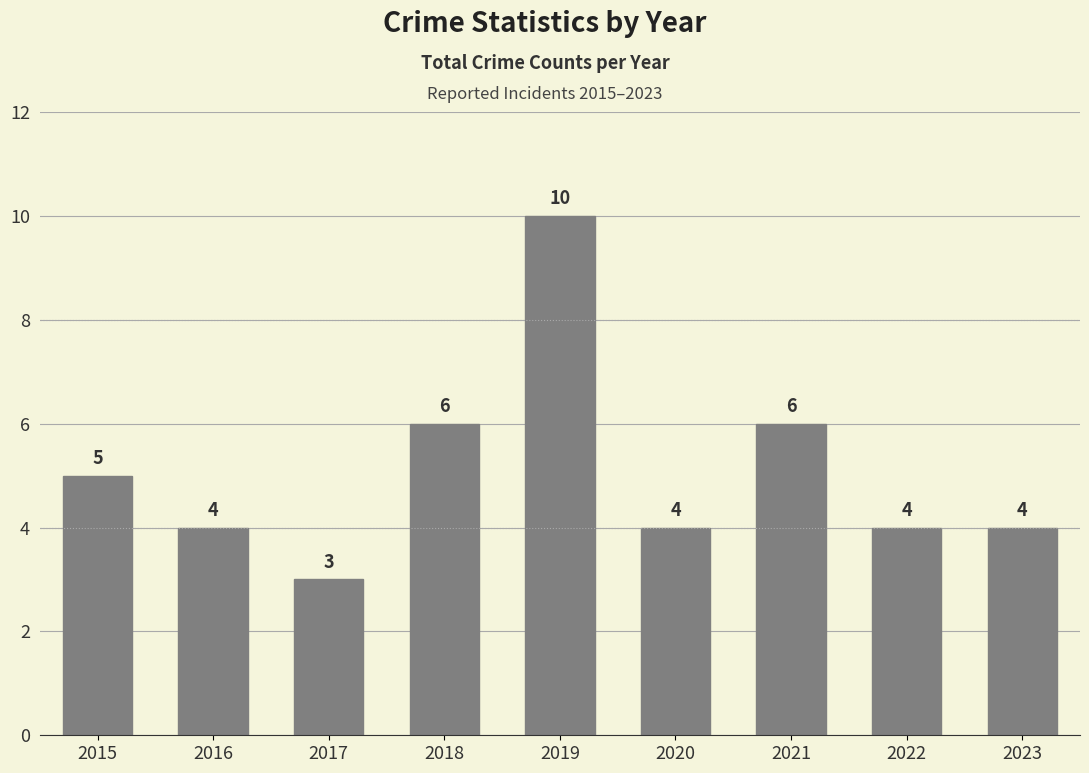

What is the difference between the maximum and minimum values?

7